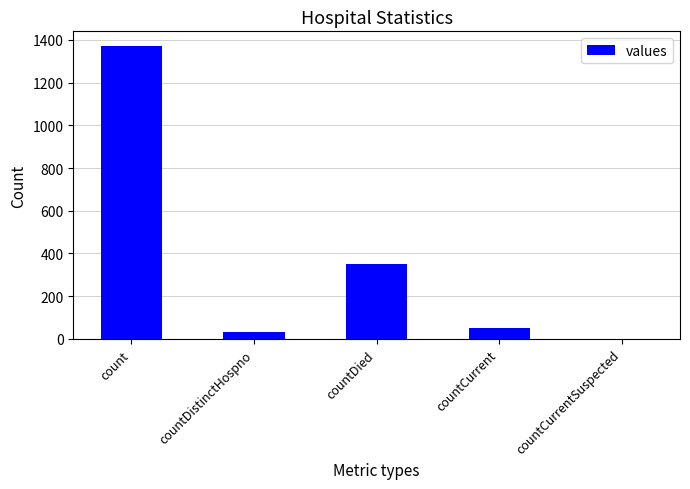

Count the number of data series in this chart.

1